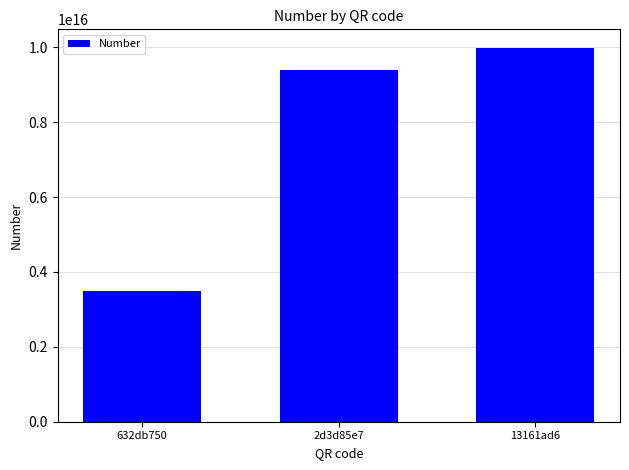

Approximately how many times larger is the value at 2d3d85e7 compared to 13161ad6?

0.9